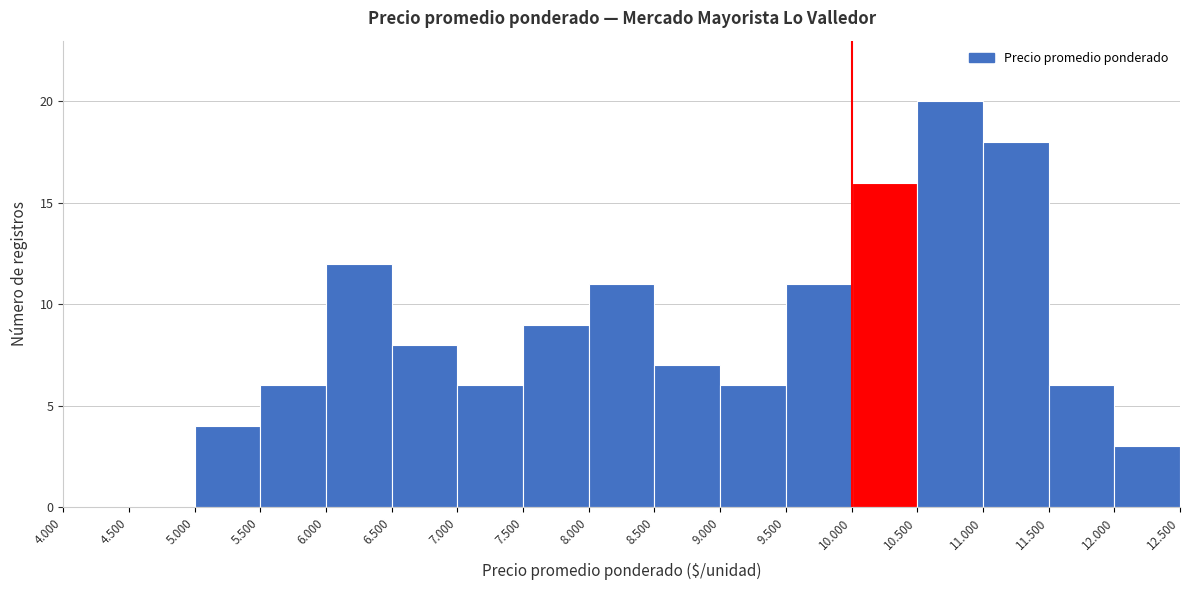

Reading left to right, transcribe all the data shown in this chart.

4.000=0	4.500=0	5.000=4	5.500=6	6.000=12	6.500=8	7.000=6	7.500=9	8.000=11	8.500=7	9.000=6	9.500=11	10.000=16	10.500=20	11.000=18	11.500=6	12.000=3